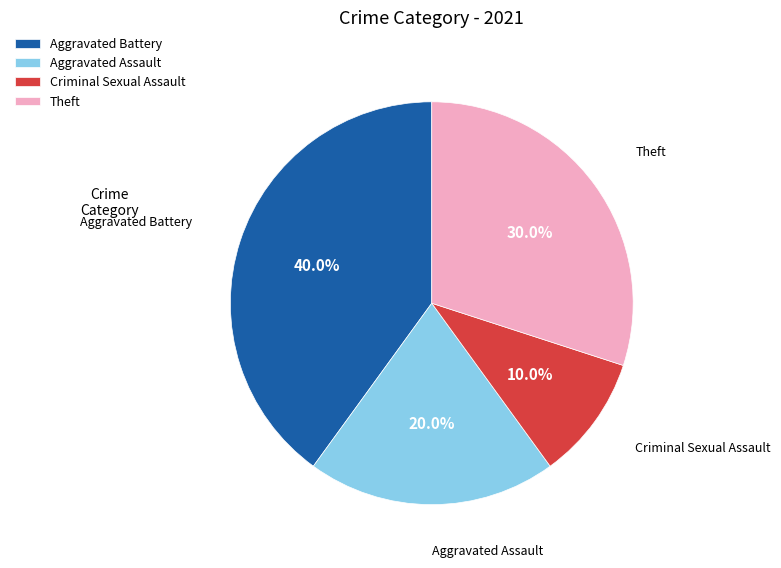

Which category has the biggest portion of the pie?

Aggravated Battery